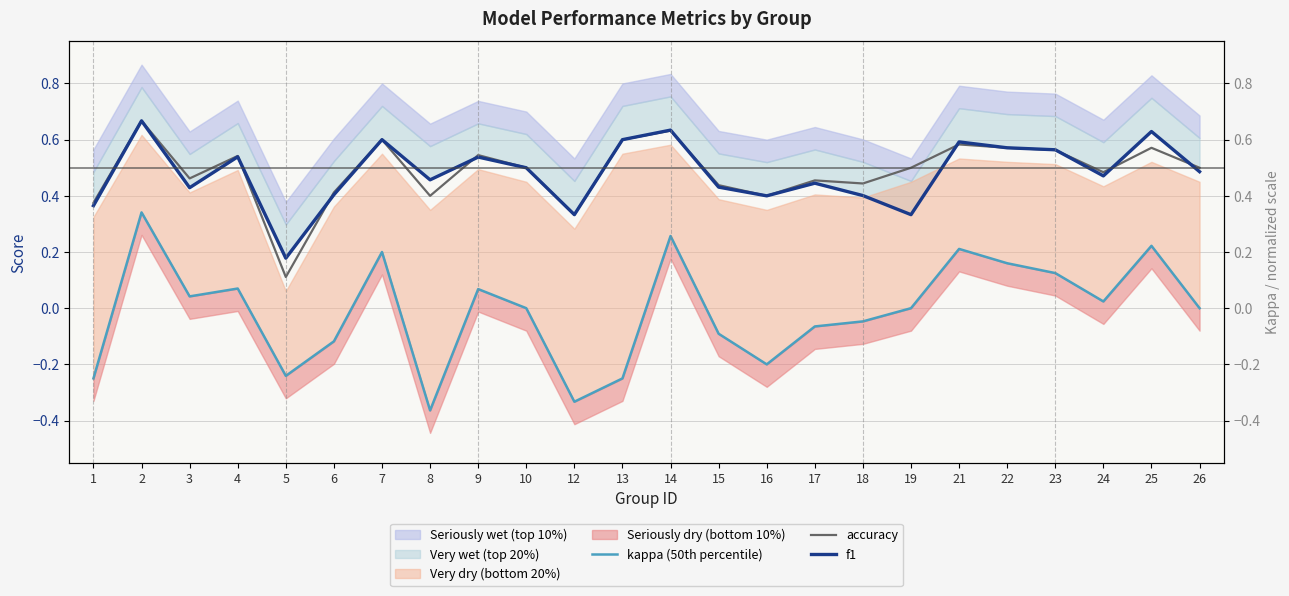

Is it true that f1 equals 0.3 at 2?

False